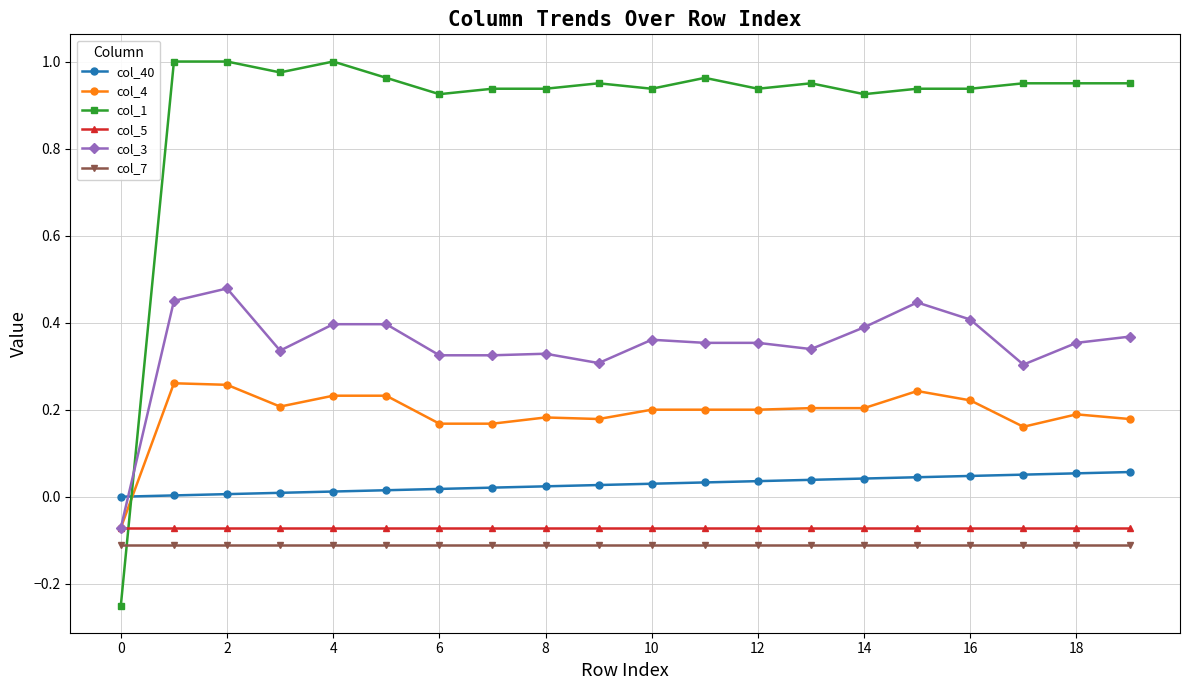

True or false: col_40 and col_5 intersect in this chart.

False